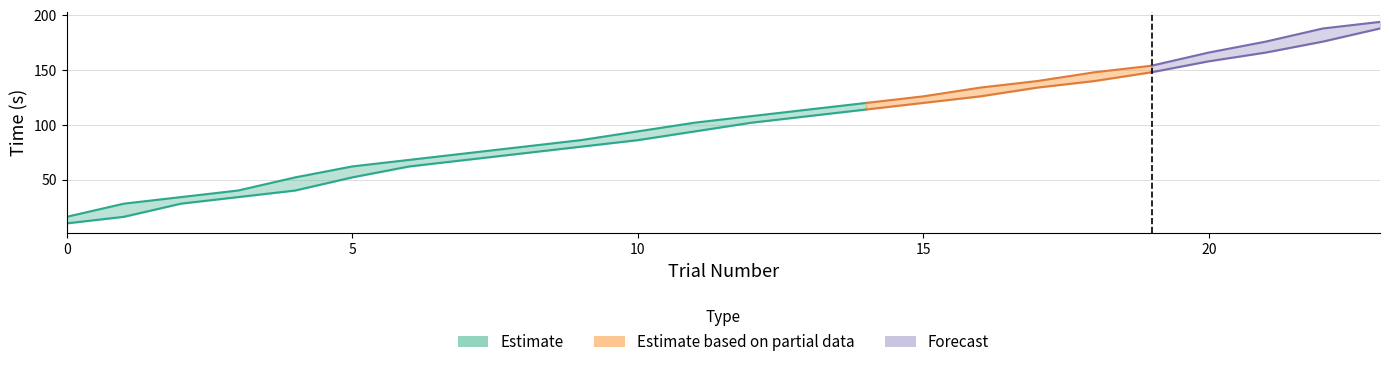

At which category is the sum across all series the highest?

23